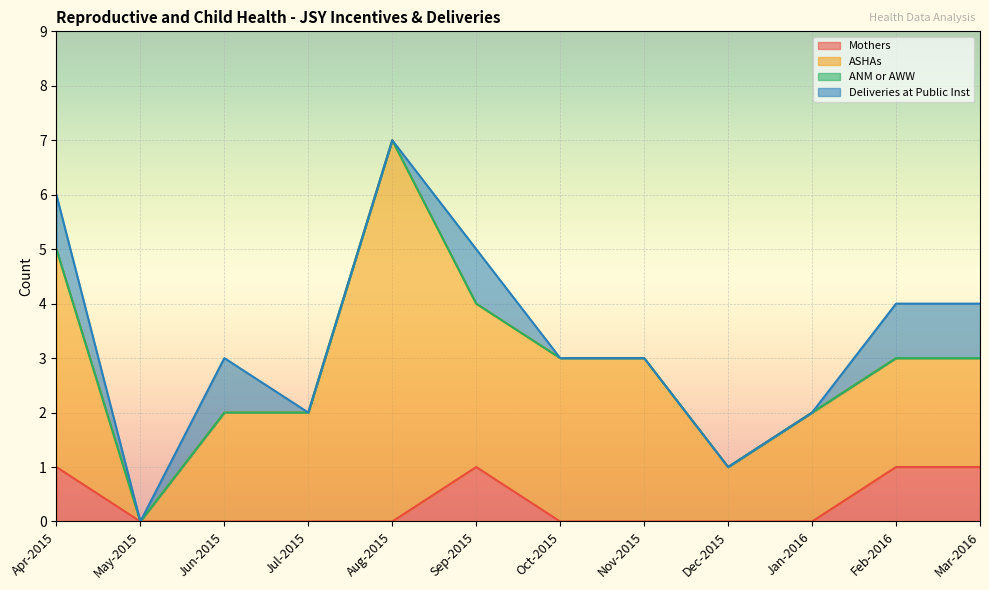

What is the label of the 11th point from the left?

Feb-2016